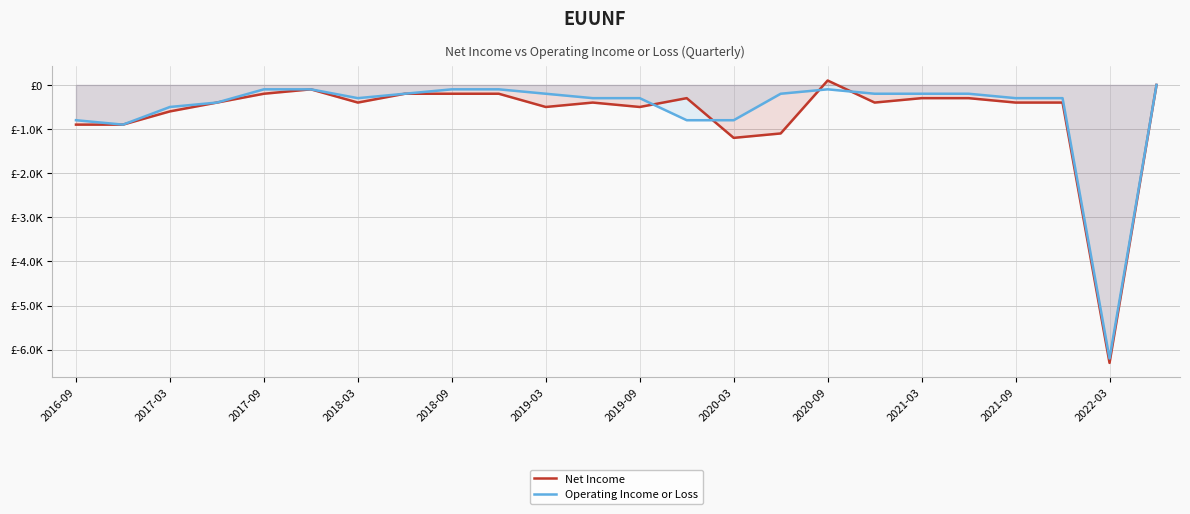

Which label corresponds to the largest value in the chart?

2020-09